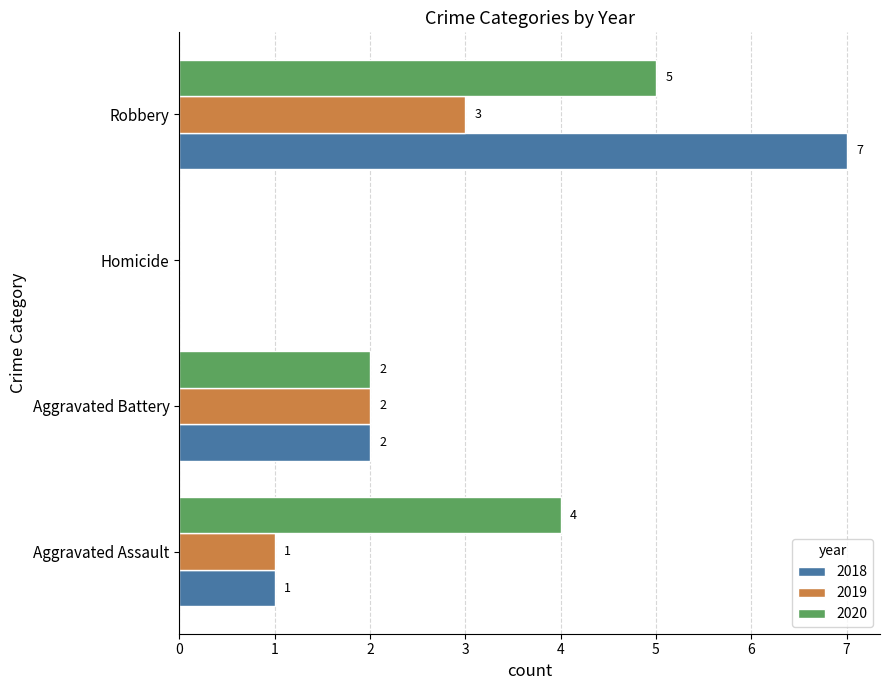

The 2019 series shows 2 at Aggravated Assault. True or false?

False